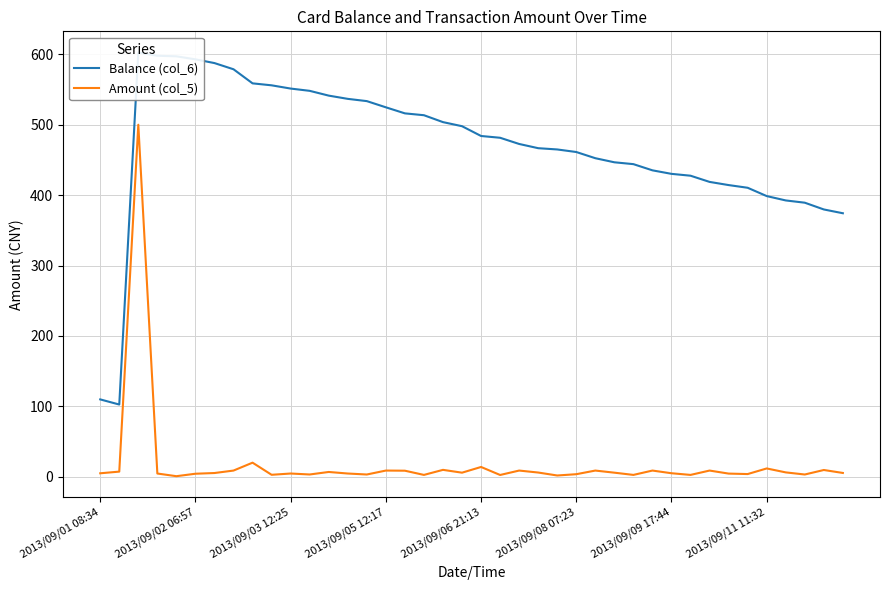

What is the difference between the maximum and minimum values in the Balance (col_6) series?

500.0